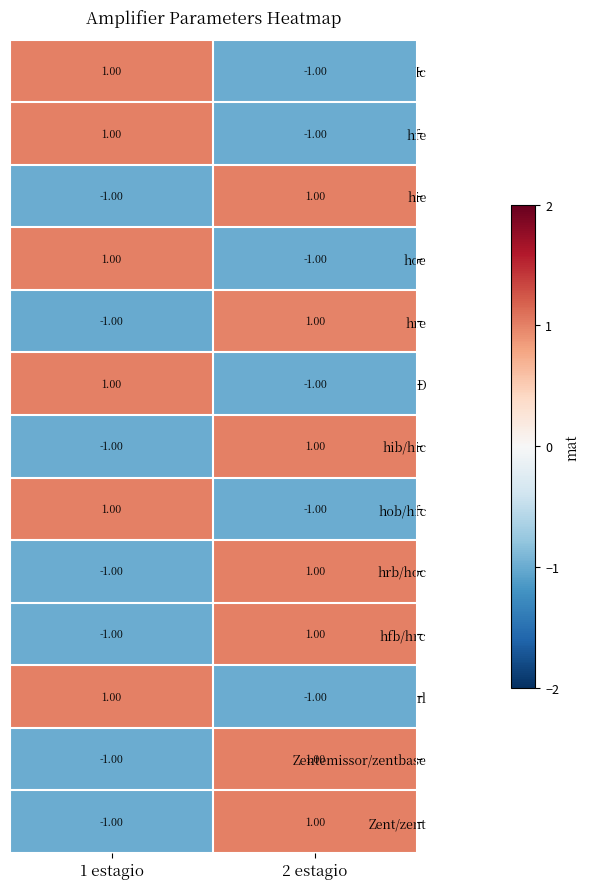

At which category is the sum across all series the highest?

2 estagio